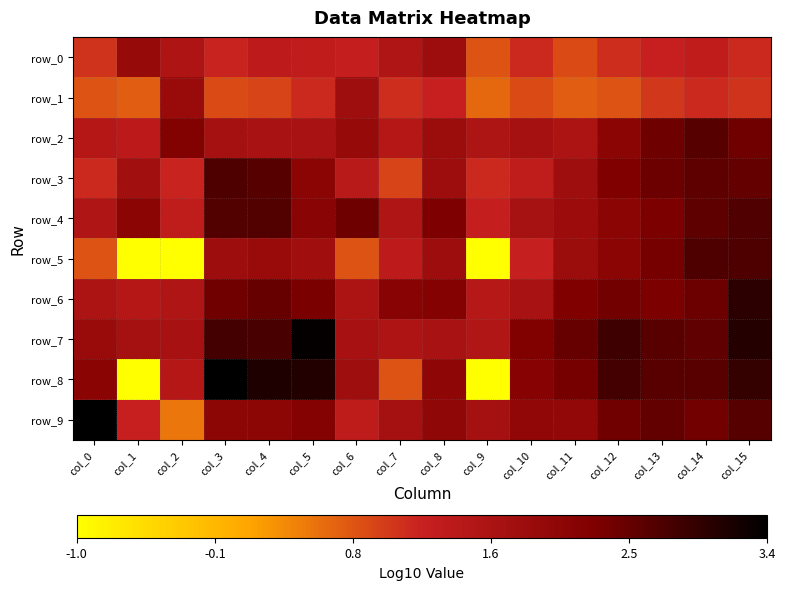

Which category has the lowest value across all series?

col_1